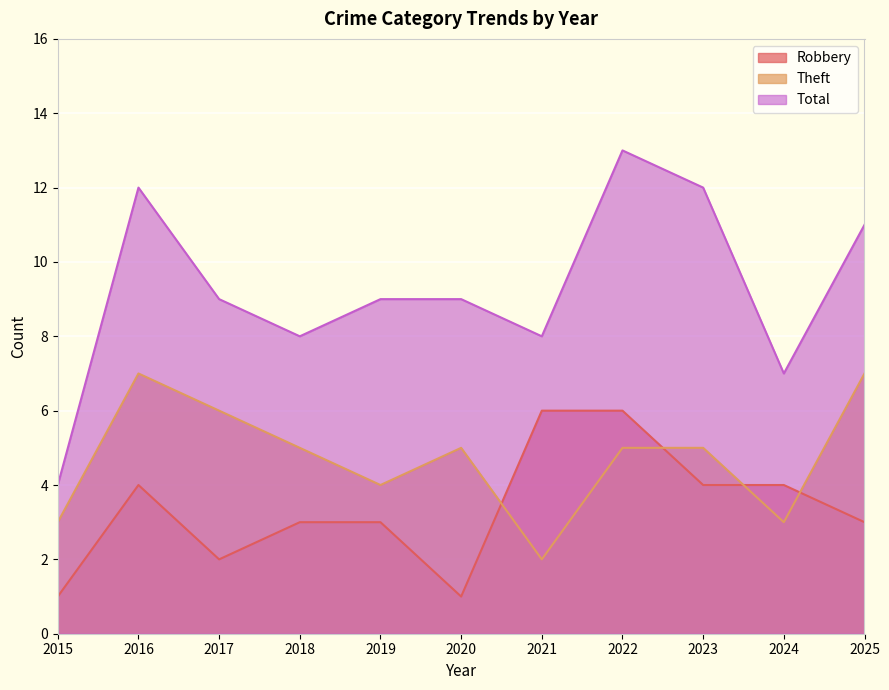

How many data points in Total are less than 9?

4